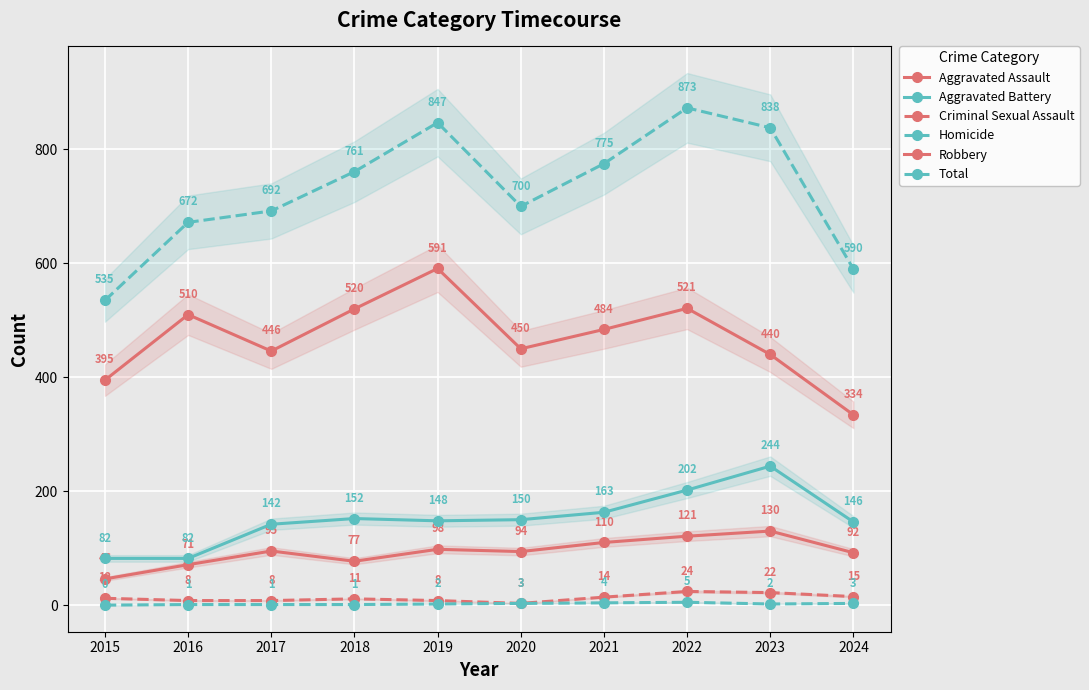

Where does the Homicide series first go above 2?

2020